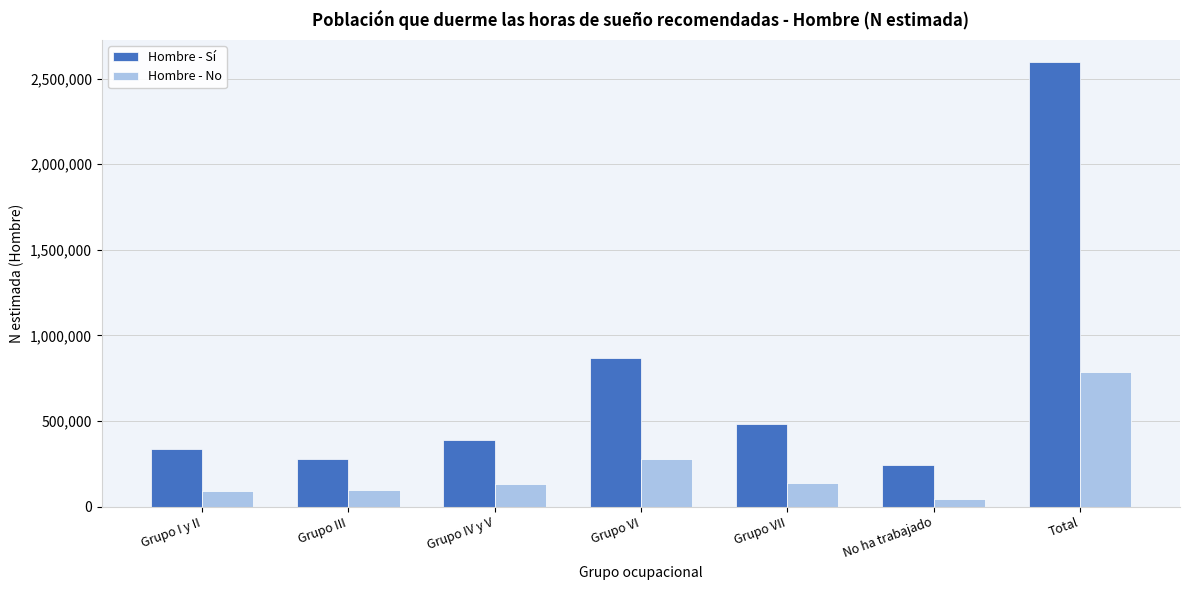

The Hombre - Sí series shows 373440 at Grupo III. True or false?

False